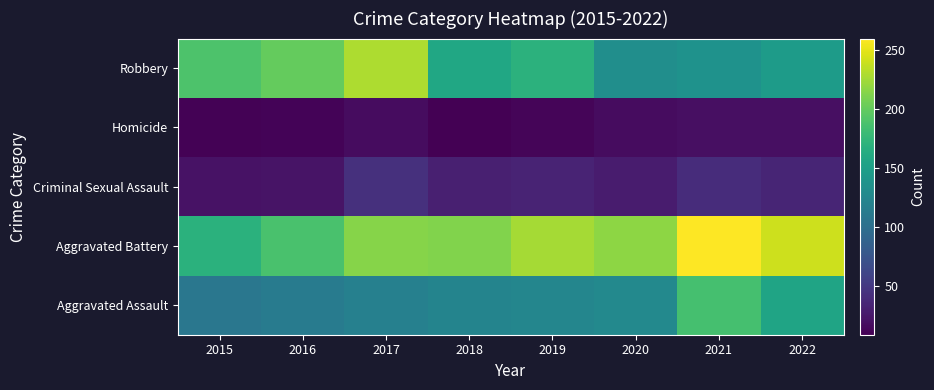

What is the spread (max minus min) of values at 2021?

241